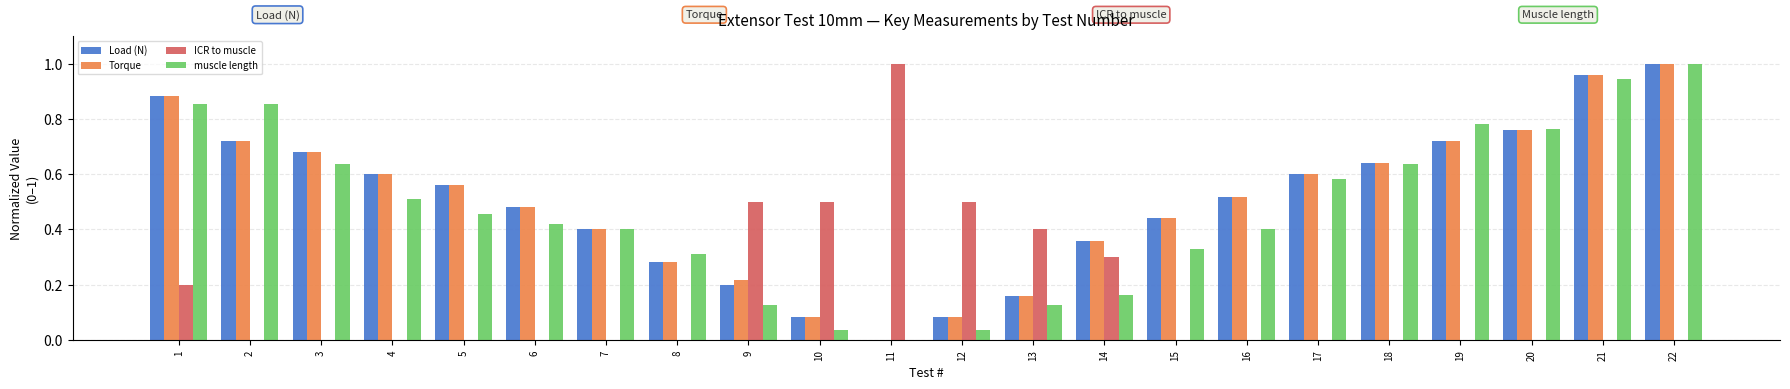

Is it true that Load (N) equals 0.4 at 2?

False